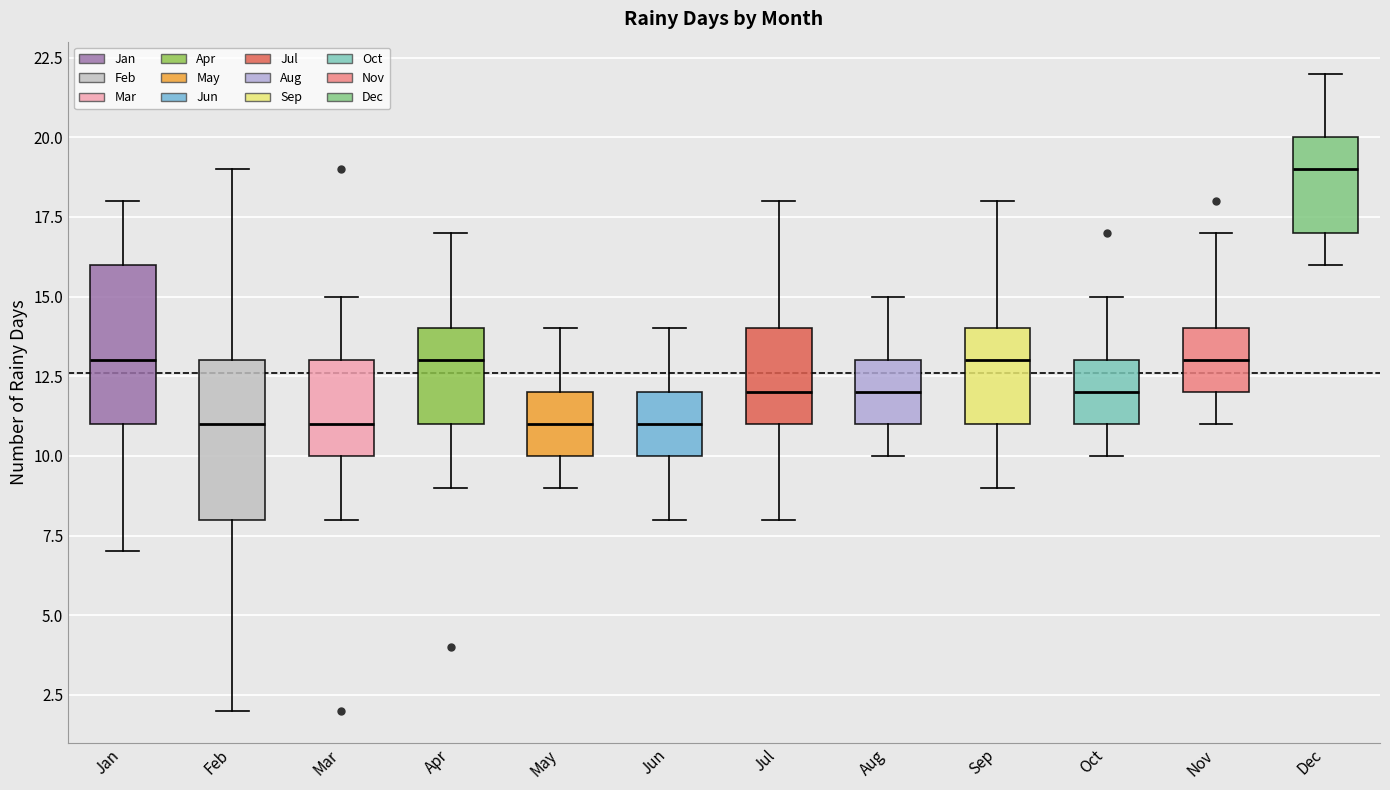

Reading left to right, read every box against the y-axis: the position of its median line, the range the box covers, and the ends of its whiskers. The values are not printed on the chart, so give them approximately, as read against the axis.

Jan: median 13, box 11 to 16, whiskers 7 to 18
Feb: median 11, box 8 to 13, whiskers 2 to 19
Mar: median 11, box 10 to 13, whiskers 8 to 15
Apr: median 13, box 11 to 14, whiskers 9 to 17
May: median 11, box 10 to 12, whiskers 9 to 14
Jun: median 11, box 10 to 12, whiskers 8 to 14
Jul: median 12, box 11 to 14, whiskers 8 to 18
Aug: median 12, box 11 to 13, whiskers 10 to 15
Sep: median 13, box 11 to 14, whiskers 9 to 18
Oct: median 12, box 11 to 13, whiskers 10 to 15
Nov: median 13, box 12 to 14, whiskers 11 to 17
Dec: median 19, box 17 to 20, whiskers 16 to 22